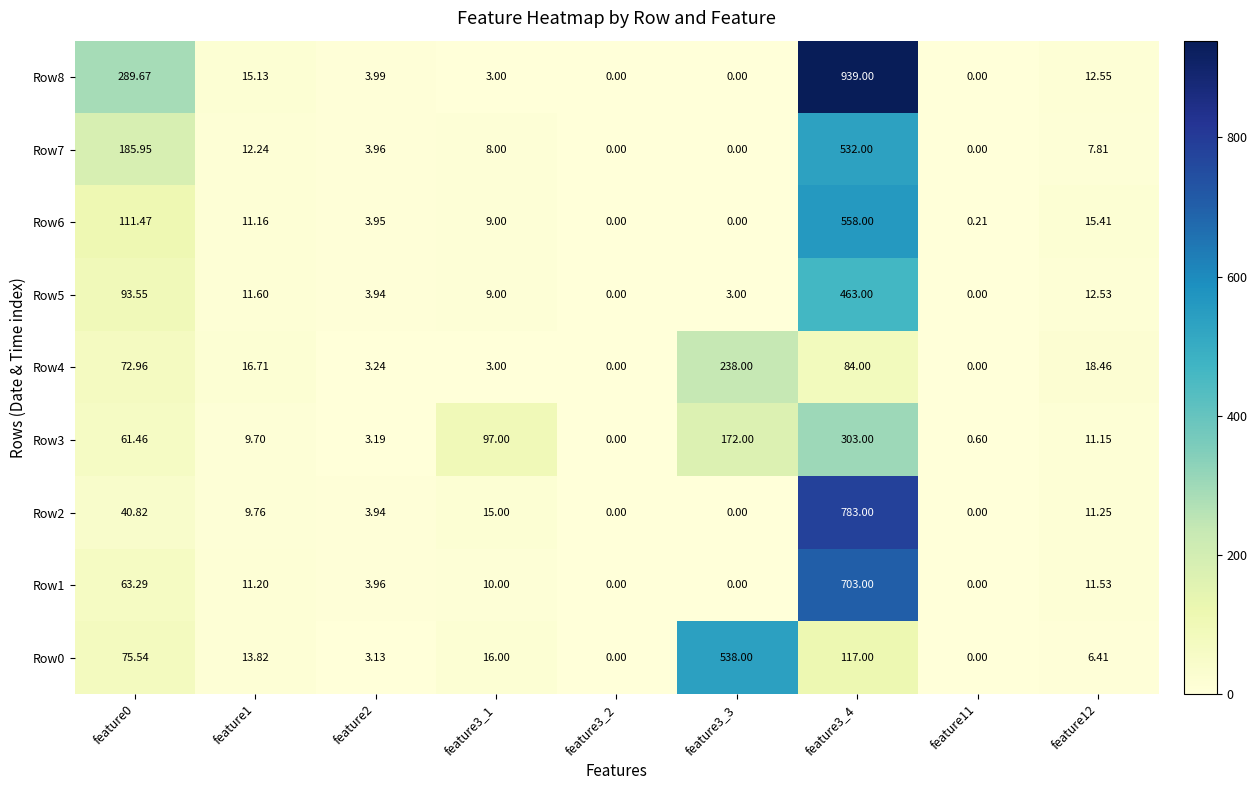

What is the greatest value displayed?

939.0